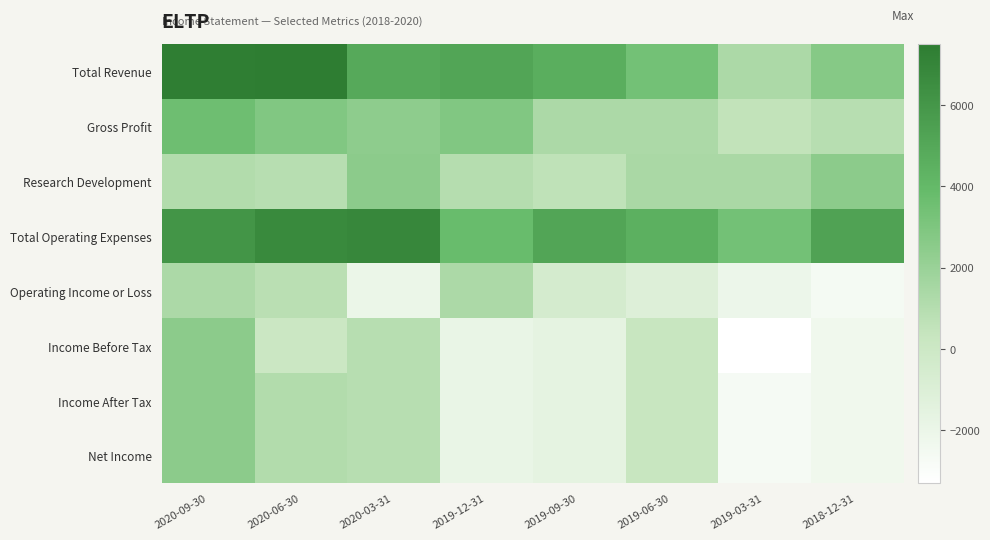

Rank the series at 2020-09-30 from highest to lowest value.

Total Revenue, Total Operating Expenses, Gross Profit, Income Before Tax, Income After Tax, Net Income, Operating Income or Loss, Research Development